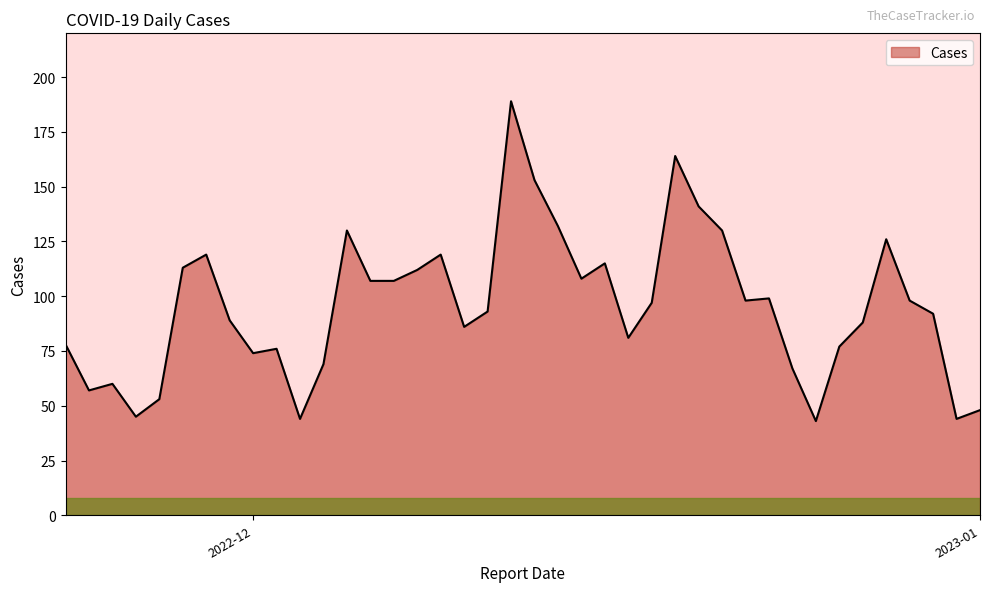

What is the smallest value displayed?

43